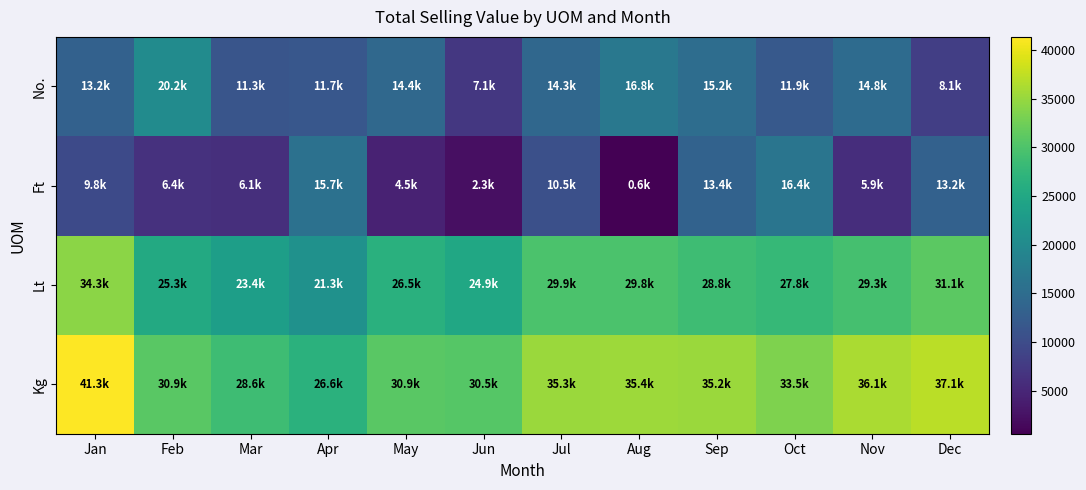

Reading left to right, list all the values displayed in this chart.

Kg: Jan=41347.0	Feb=30857.3	Mar=28616.7	Apr=26579.1	May=30910.5	Jun=30533.7	Jul=35251.8	Aug=35350.4	Sep=35242.8	Oct=33500.7	Nov=36124.1	Dec=37098.0
Lt: Jan=34290.0	Feb=25341.0	Mar=23437.0	Apr=21282.0	May=26526.0	Jun=24879.0	Jul=29878.0	Aug=29831.0	Sep=28758.0	Oct=27842.0	Nov=29306.0	Dec=31134.0
Ft: Jan=9764.7	Feb=6394.3	Mar=6056.2	Apr=15716.6	May=4531.5	Jun=2291.0	Jul=10502.8	Aug=581.6	Sep=13423.2	Oct=16428.0	Nov=5856.4	Dec=13167.8
No.: Jan=13210.2	Feb=20202.1	Mar=11312.2	Apr=11711.5	May=14365.5	Jun=7132.8	Jul=14262.5	Aug=16824.7	Sep=15229.4	Oct=11915.6	Nov=14837.4	Dec=8084.3